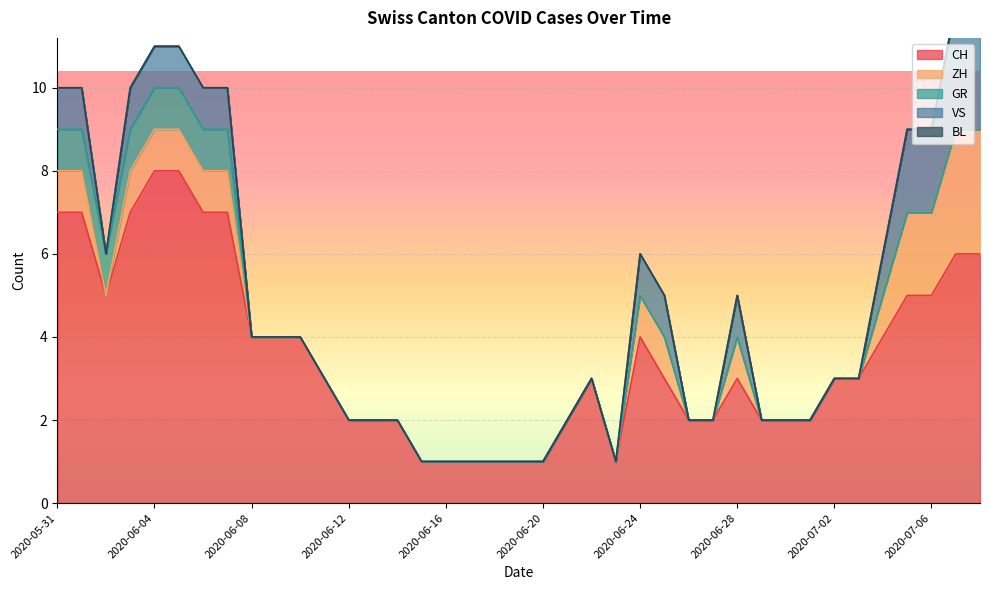

Which series has the largest total across all categories?

CH